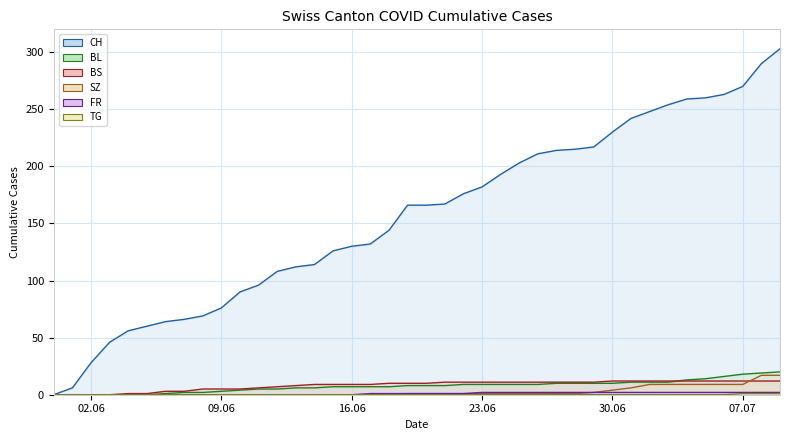

How many values in the FR series exceed 1?

17